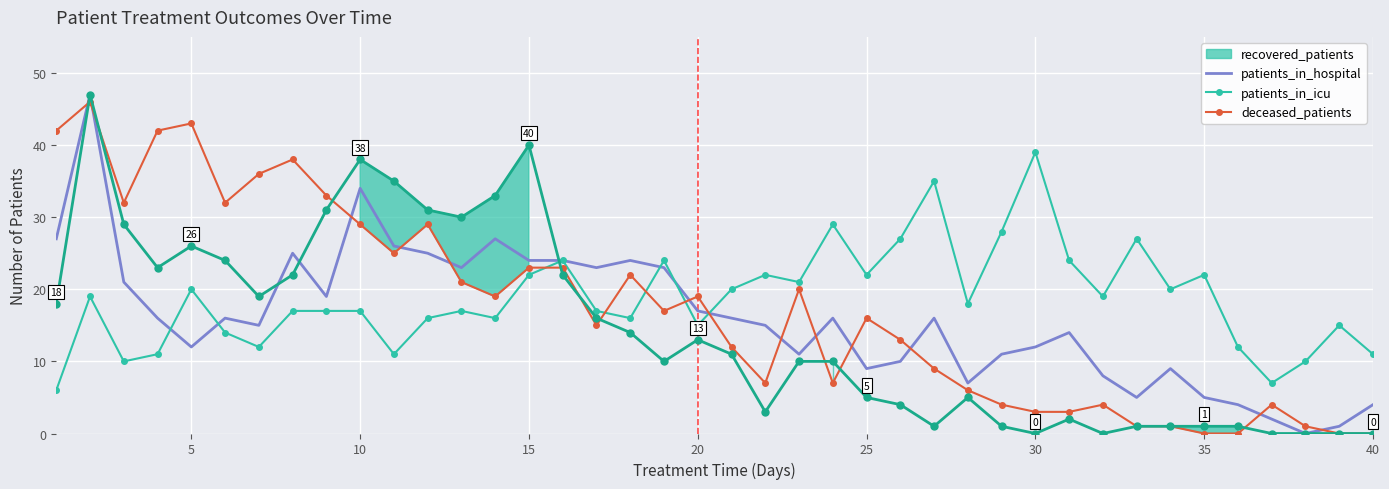

In patients_in_hospital, how many points are lower than both neighbors (excluding endpoints)?

10